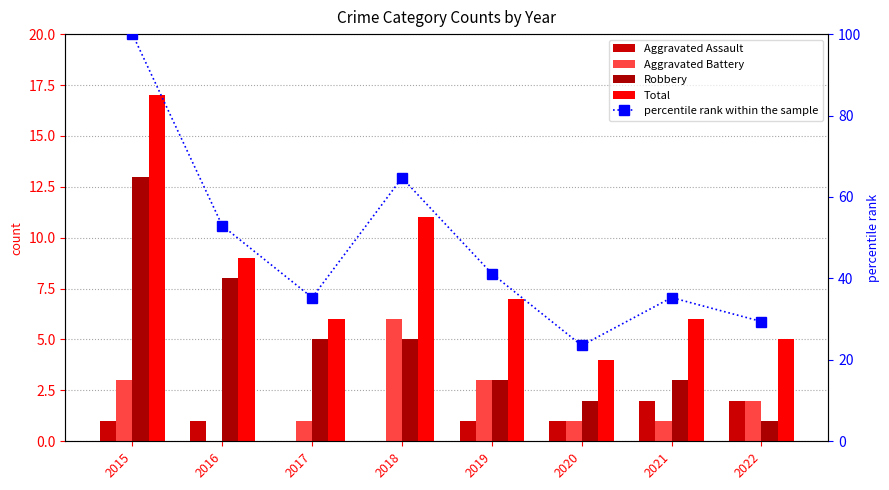

Is it true that percentile rank within the sample equals 52.9 at 2016?

True